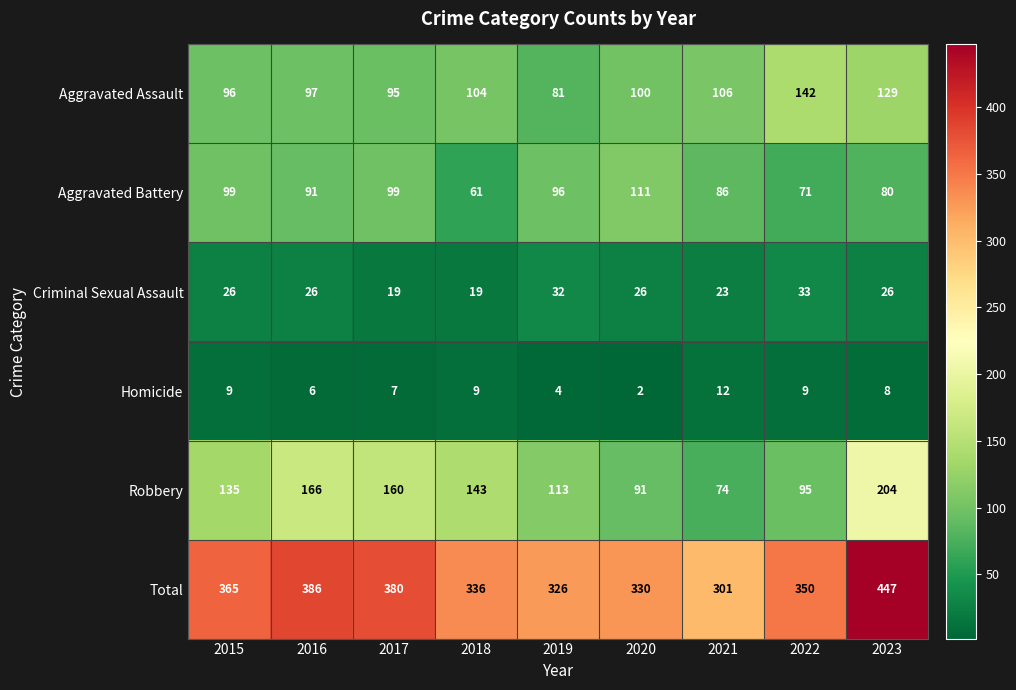

At 2021, list the series in order from smallest to largest.

Homicide, Criminal Sexual Assault, Robbery, Aggravated Battery, Aggravated Assault, Total